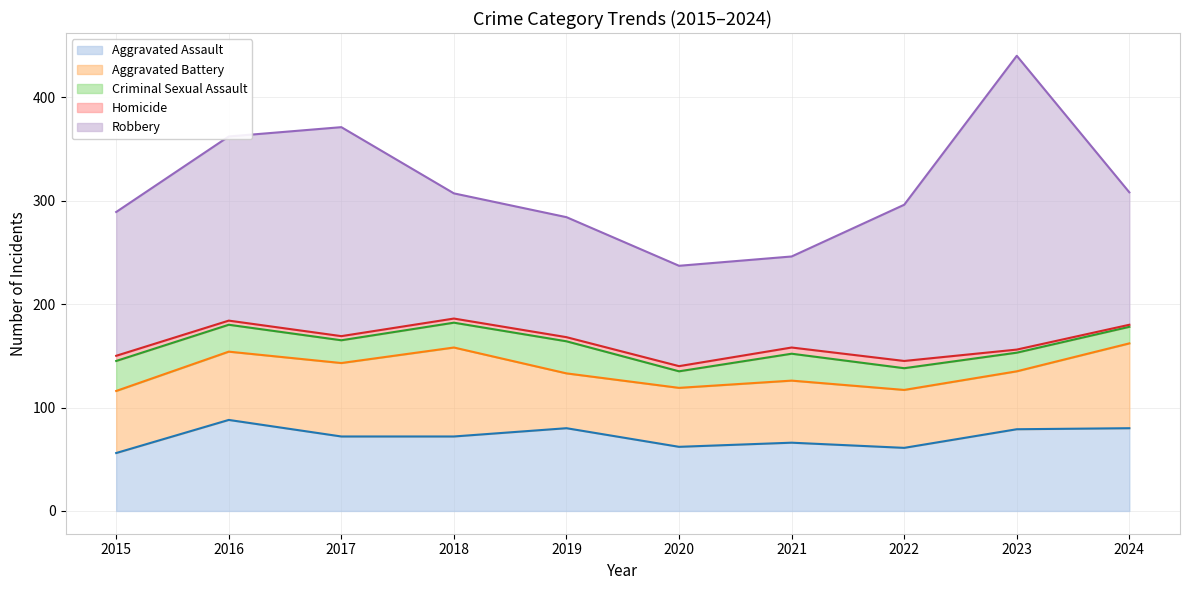

What is the difference between the maximum and minimum values in the Criminal Sexual Assault series?

15